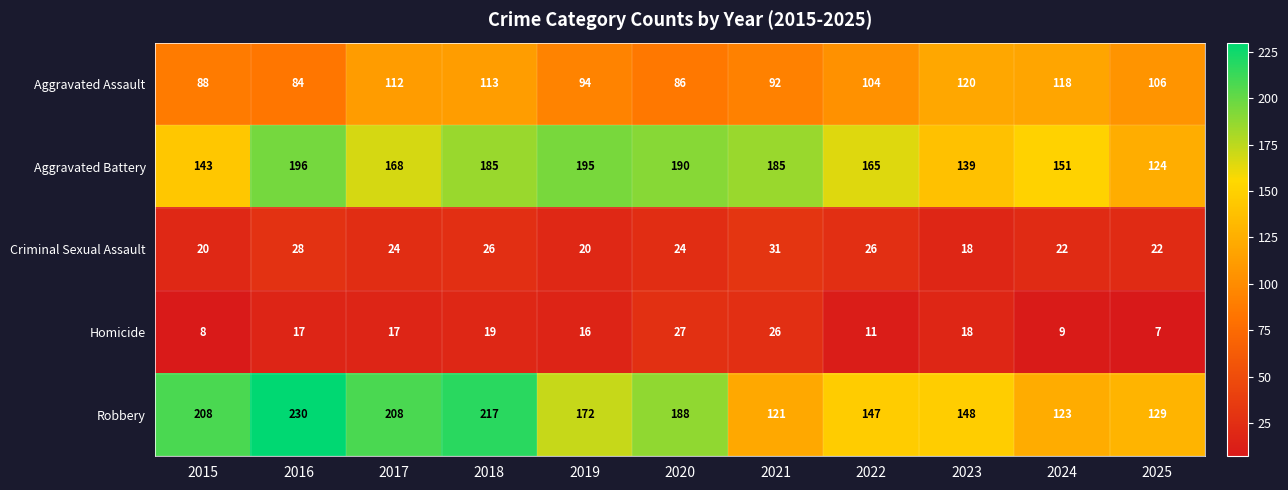

At which category is the sum across all series the highest?

2018